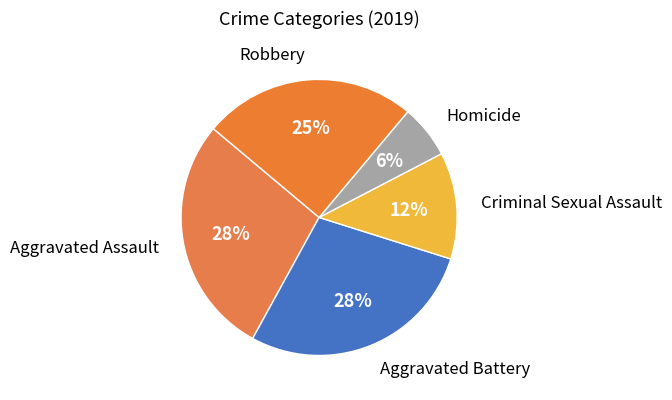

Which slice is the largest?

Aggravated Assault